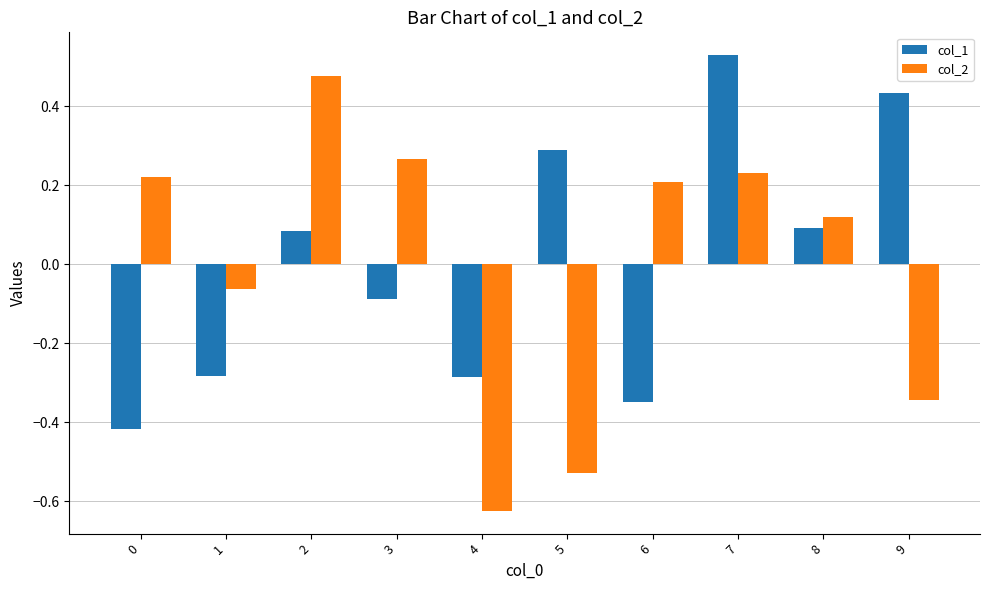

What is the difference between the maximum and minimum values in the col_1 series?

0.9